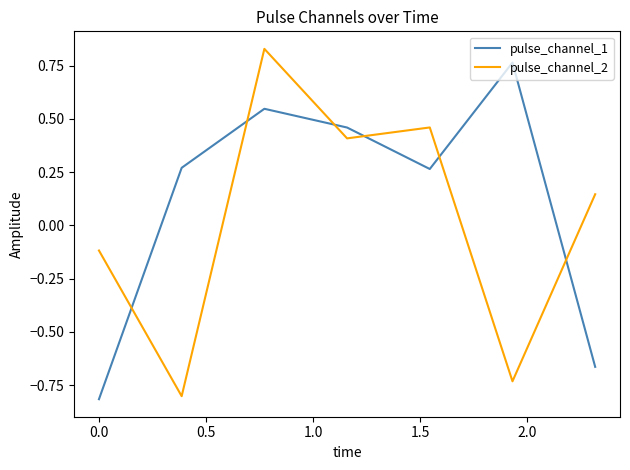

Rank the series by their maximum value, from highest to lowest.

pulse_channel_2, pulse_channel_1